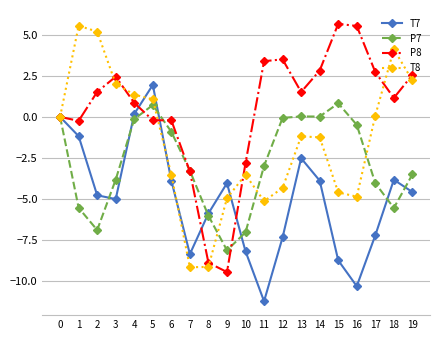

Rank the series by their average value, from lowest to highest.

T7, P7, T8, P8